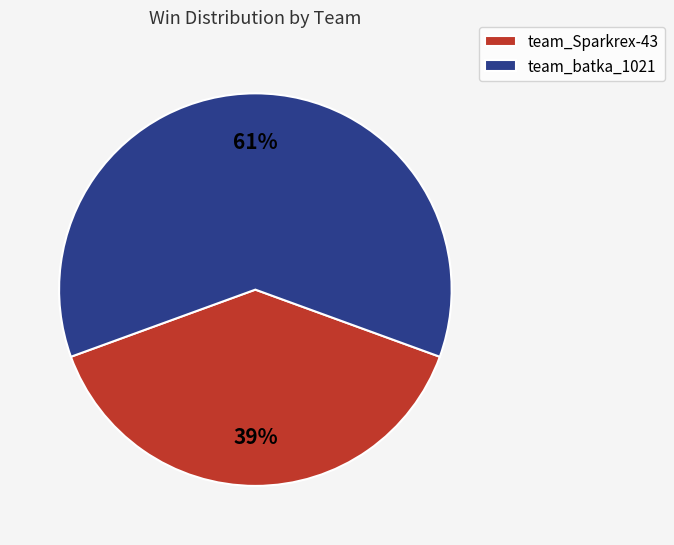

Which slice represents more than half of the pie?

team_batka_1021